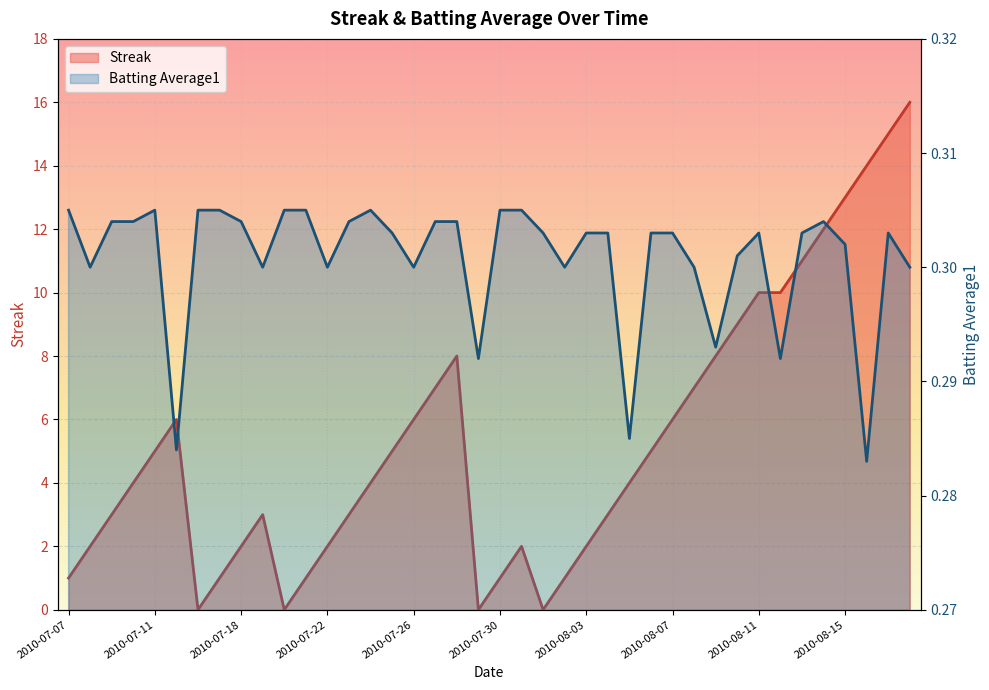

At which category is the sum across all series the highest?

2010-08-18